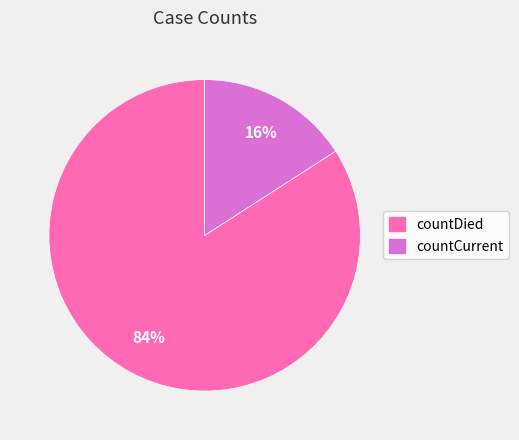

Do countCurrent and countDied together represent more than half of the pie?

Yes